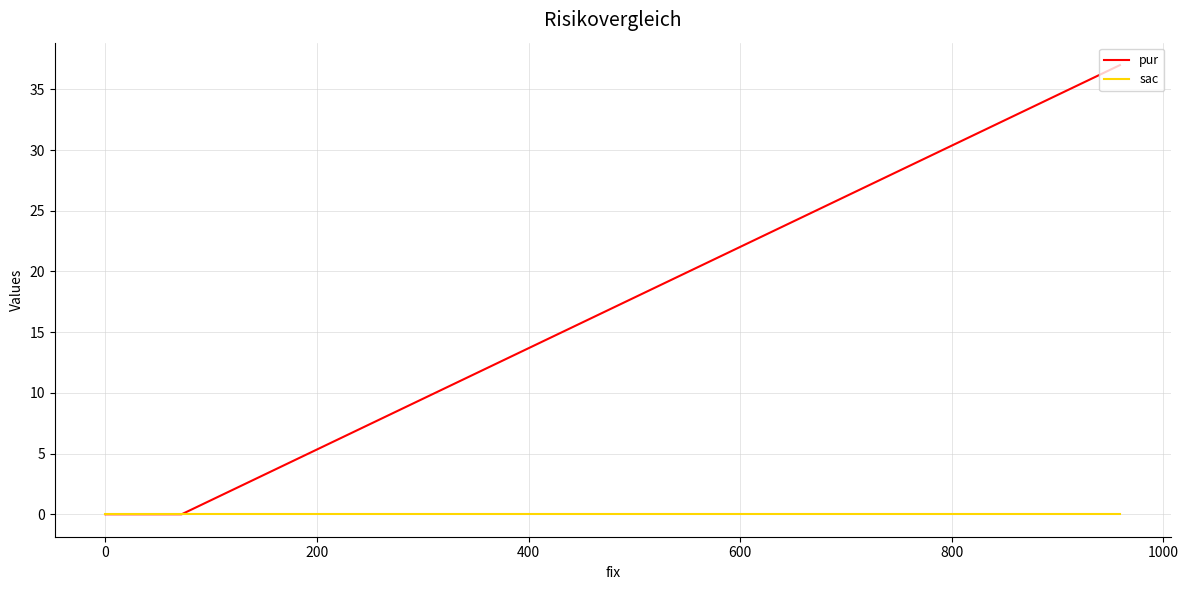

The value of pur at 0 is 0. True or false?

True